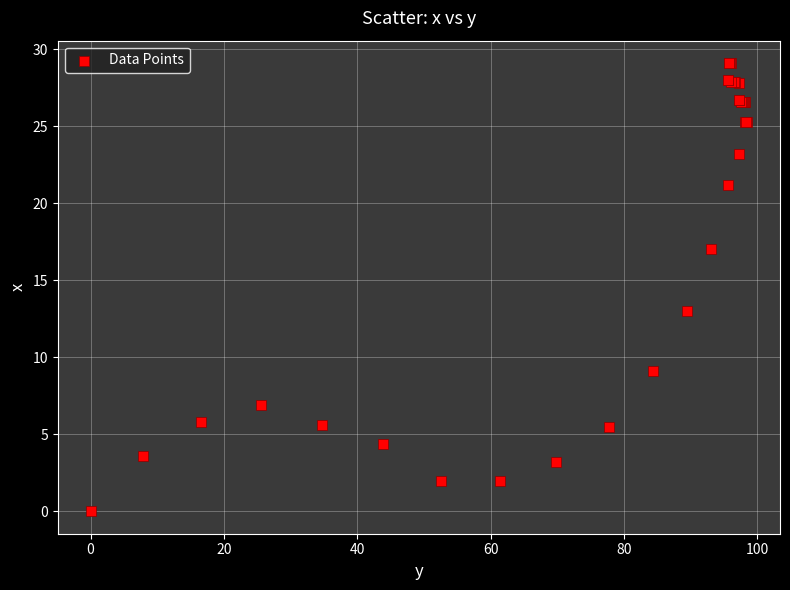

What Y value in the scatter plot is closest to 14?

13.0